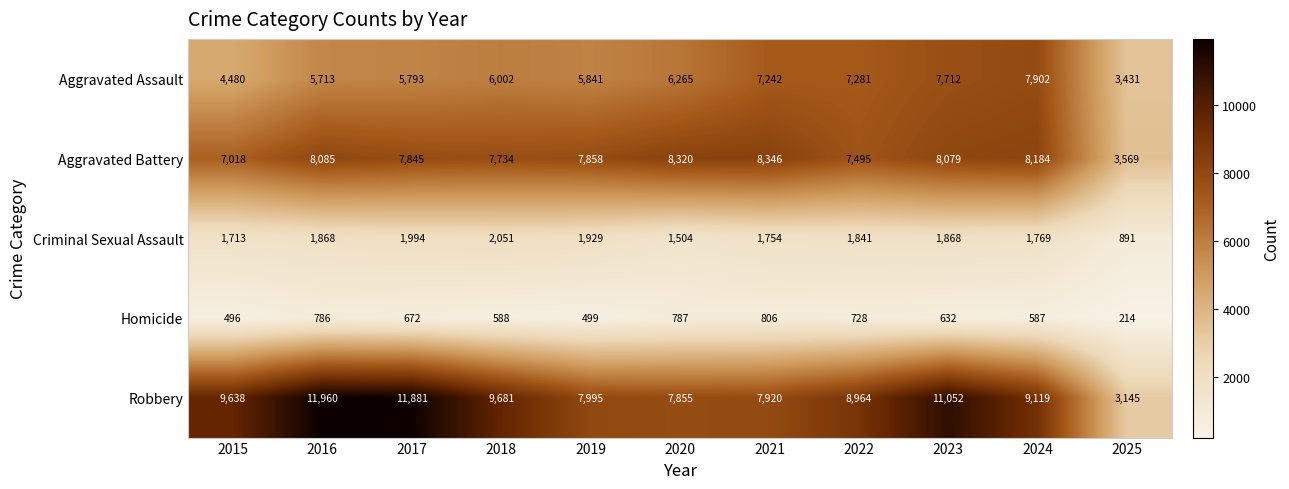

Count the number of data series in this chart.

5